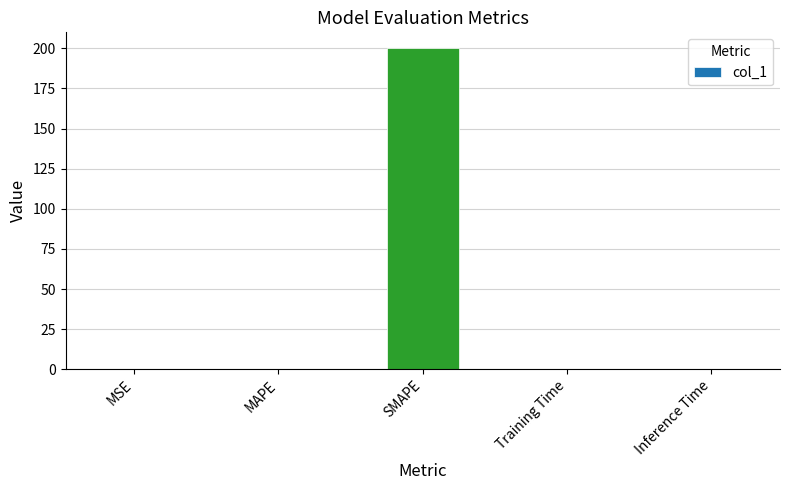

Which label corresponds to the largest value in the chart?

SMAPE